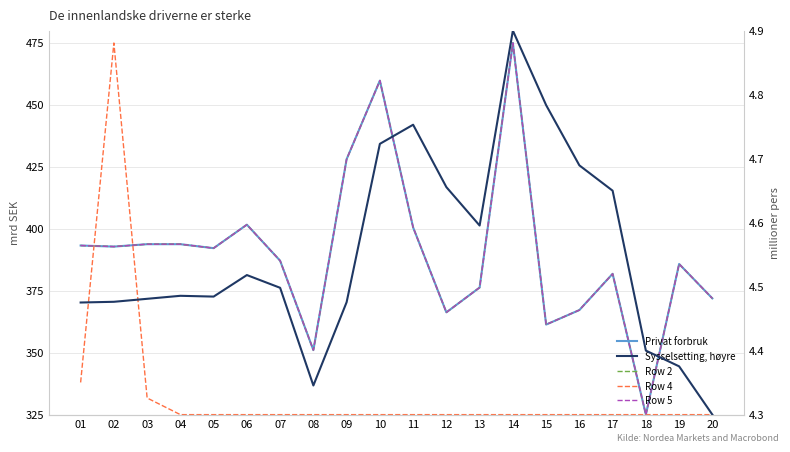

What is the difference between the second highest and minimum values in the Row 5 series?

134.8